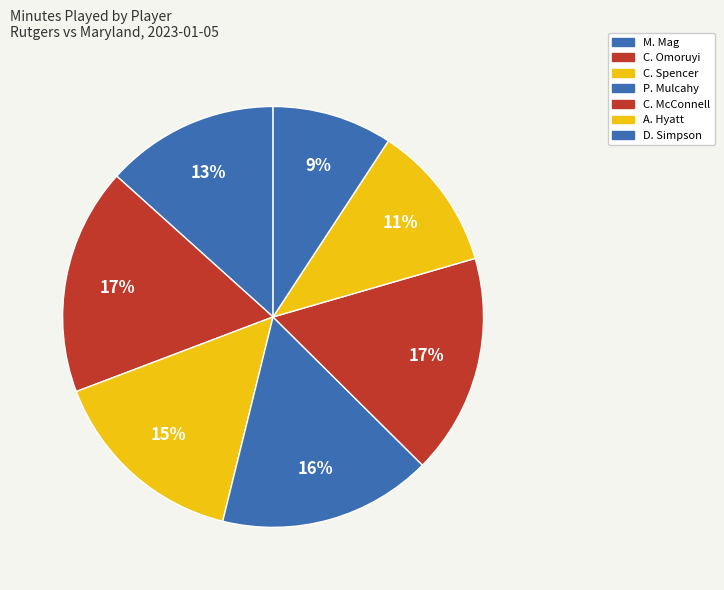

How many slices are in this pie chart?

7